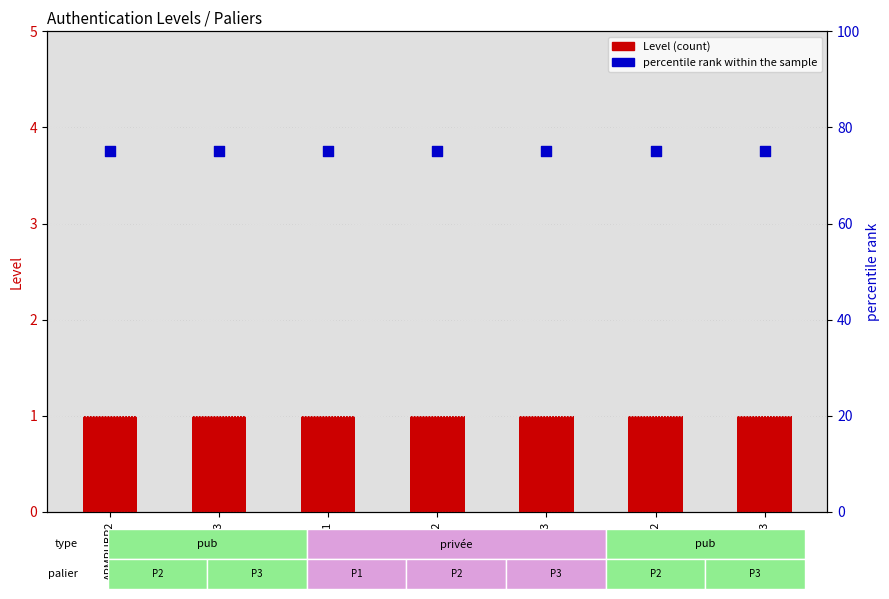

Is the value of percentile rank within the sample at APMPUBP2 greater than the value of Level at APMPUBP2?

Yes